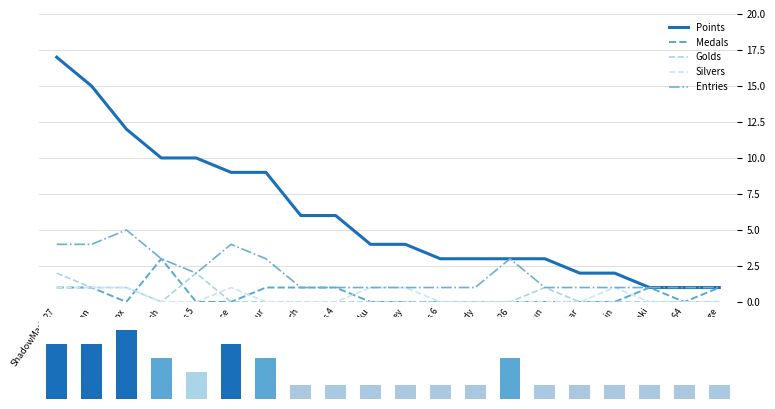

What is the value of the Medals bar at the 9th from the left?

1